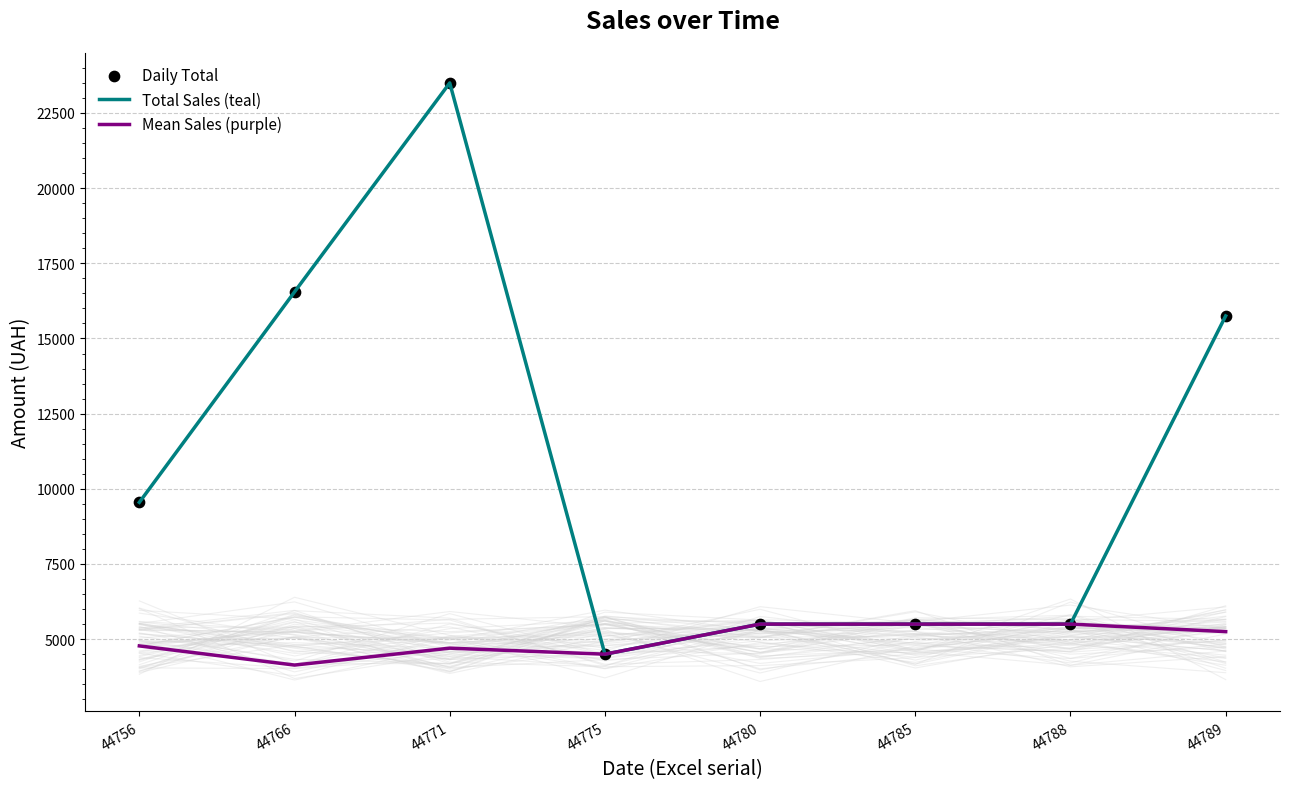

What is the total value across all series at 44756?

23875.0